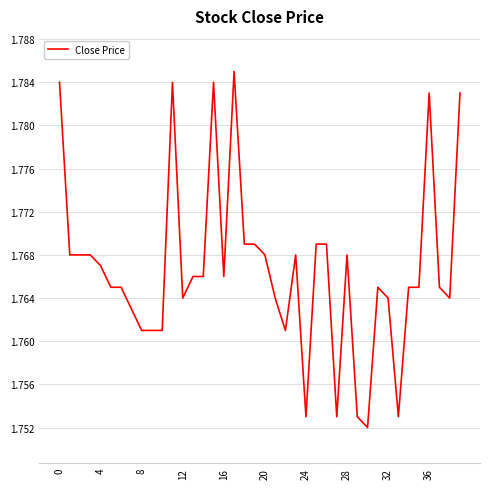

How many lines are shown in the chart?

1